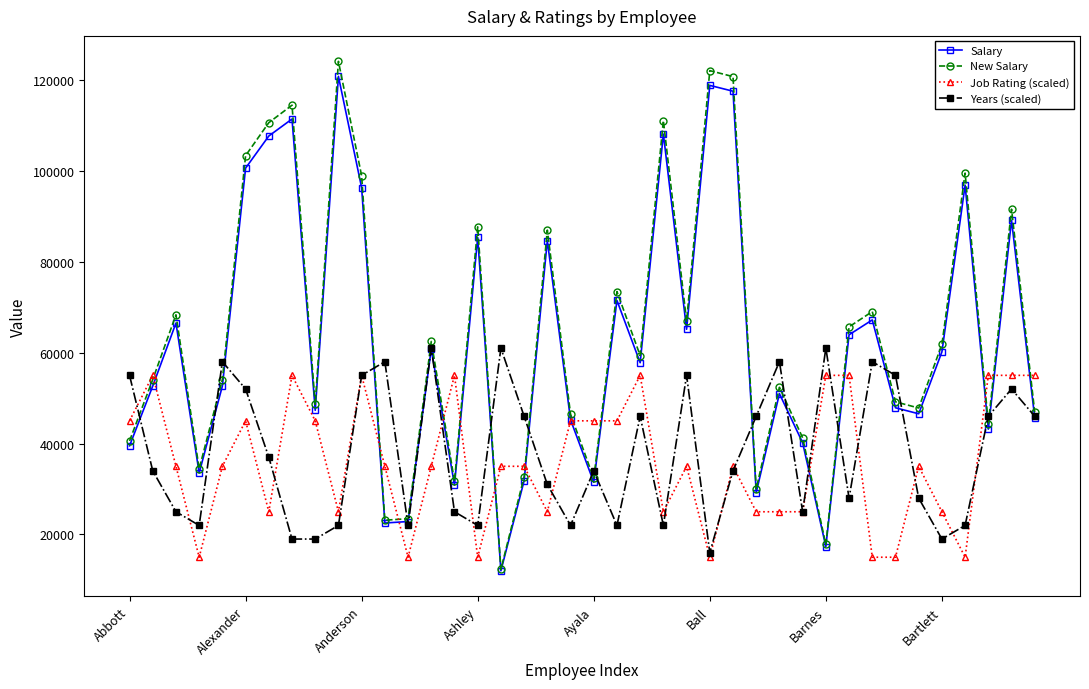

True or false: New Salary has more than 1 points higher than both neighbors.

True